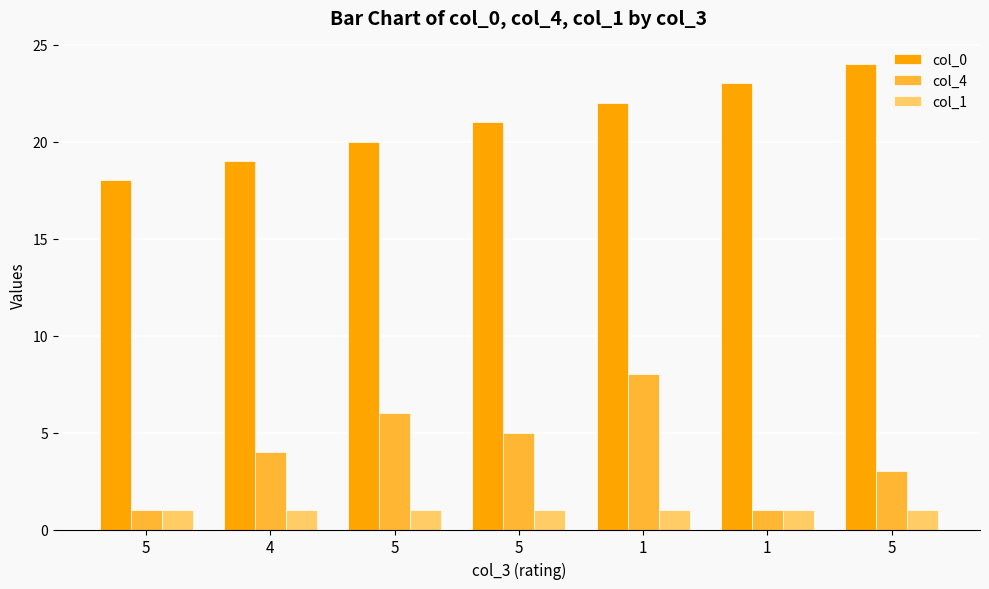

Count the number of categories in the chart.

7